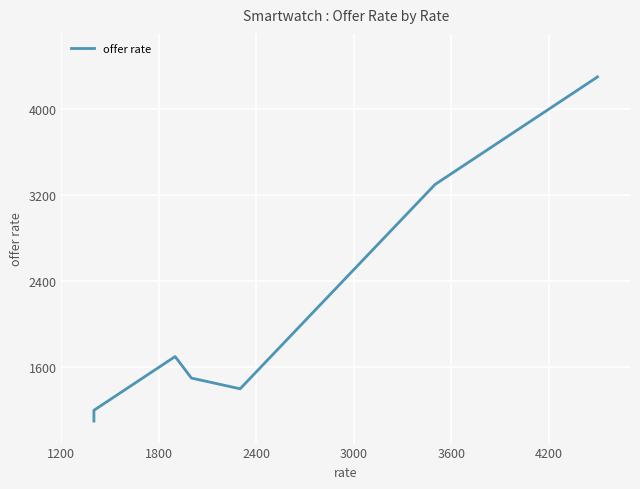

How many interior local peaks (higher than both neighbors) does the data have?

1